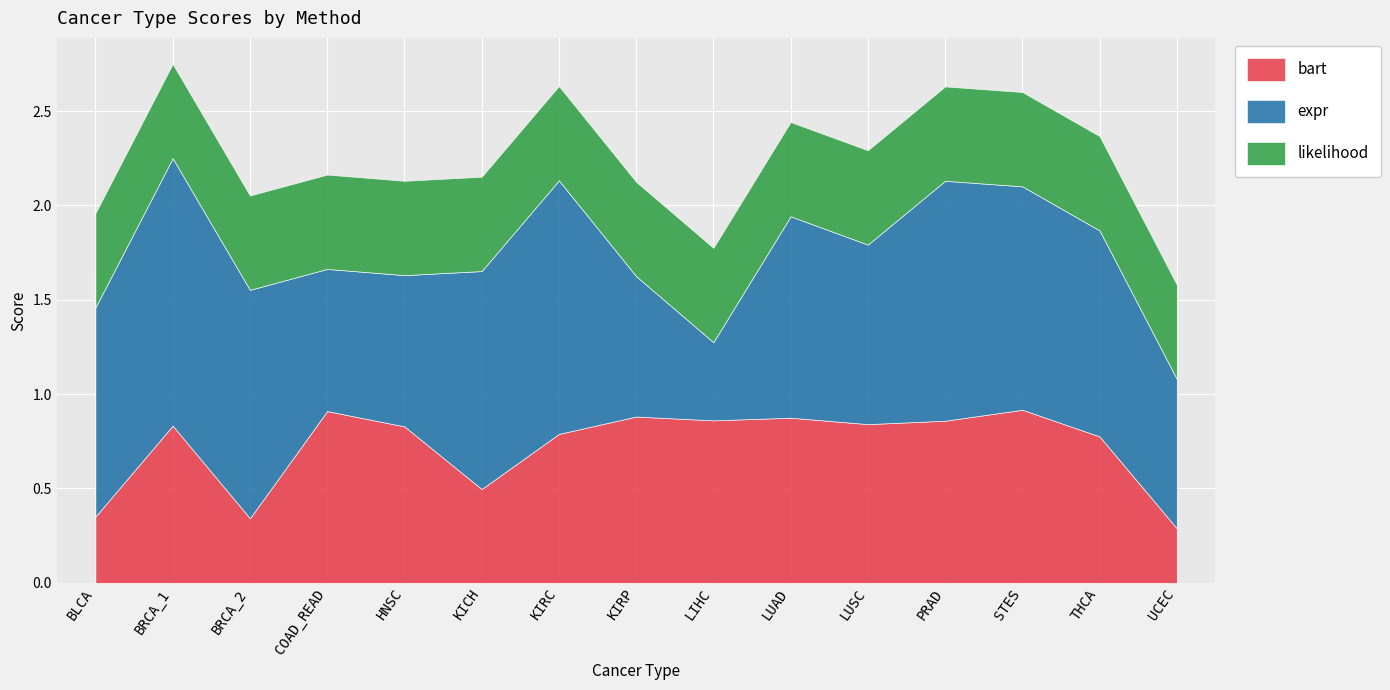

Reading right to left, transcribe all the data shown in this chart.

bart: 0.3	0.8	0.9	0.9	0.8	0.9	0.9	0.9	0.8	0.5	0.8	0.9	0.3	0.8	0.4
expr: 0.8	1.1	1.2	1.3	1.0	1.1	0.4	0.7	1.3	1.2	0.8	0.8	1.2	1.4	1.1
likelihood: 0.5	0.5	0.5	0.5	0.5	0.5	0.5	0.5	0.5	0.5	0.5	0.5	0.5	0.5	0.5